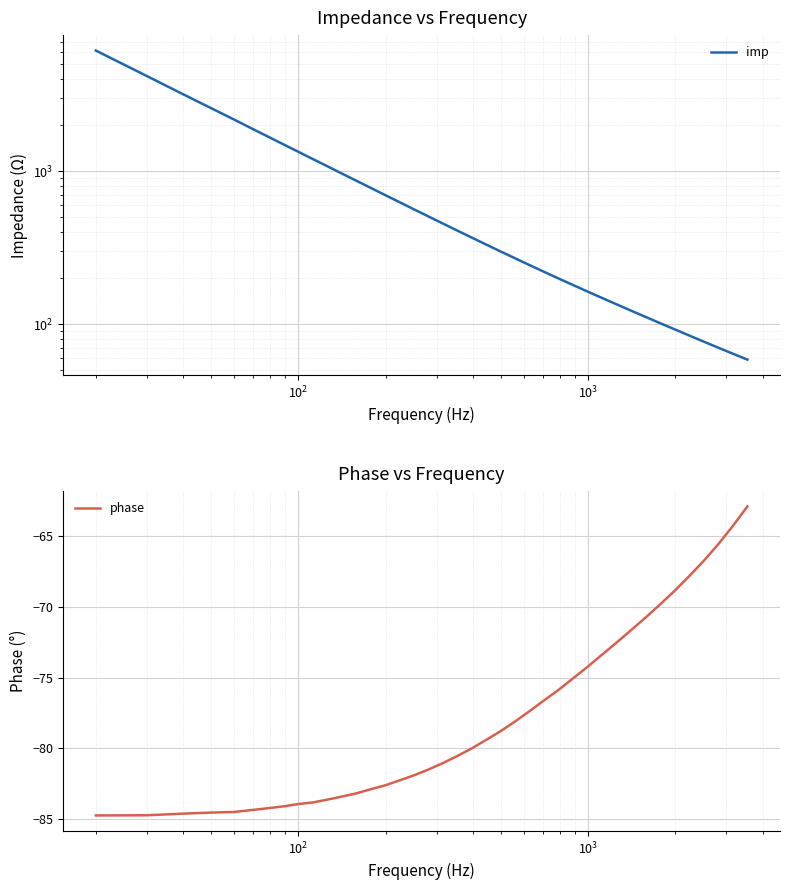

What is the minimum value shown in the chart?

-84.7